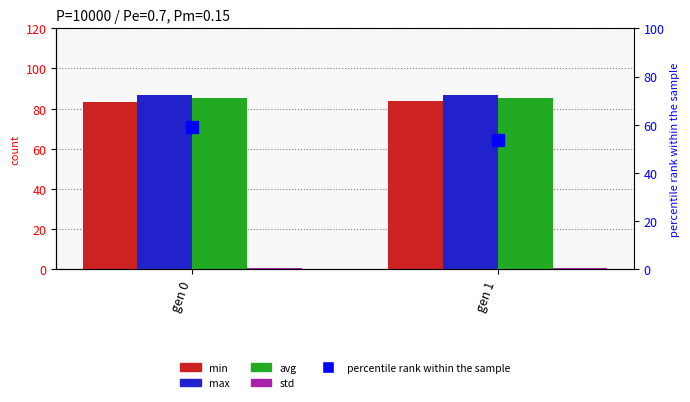

What is the difference between the maximum and minimum values in the avg series?

0.2